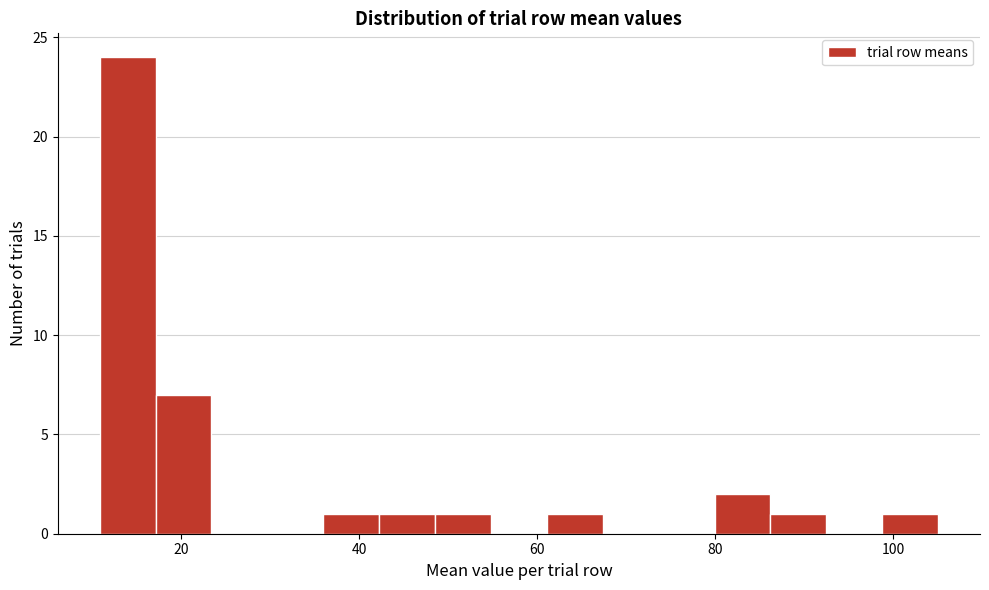

Around what value on the x-axis is the tallest bar? Give the approximate position of its centre, as read against the axis.

14